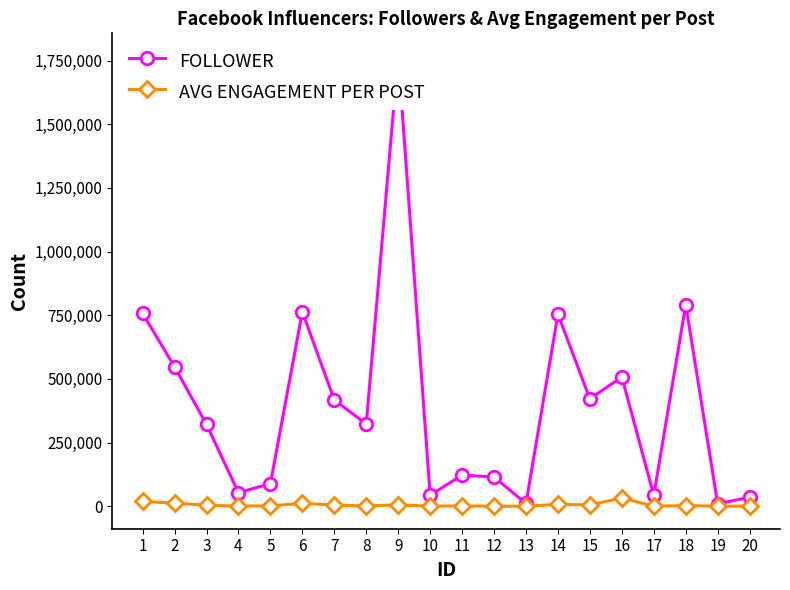

Reading left to right, transcribe all the data shown in this chart.

FOLLOWER: 1=757023	2=547722	3=321300	4=53371	5=88896	6=763452	7=417551	8=323112	9=1768586	10=43895	11=121938	12=115059	13=10776	14=754218	15=421730	16=507767	17=42817	18=791361	19=9316	20=35326
AVG ENGAGEMENT PER POST: 1=19150	2=12100	3=3907	4=698	5=1634	6=11033	7=4706	8=1216	9=5453	10=718	11=1221	12=244	13=153	14=7442	15=4992	16=32504	17=267	18=2822	19=203	20=446